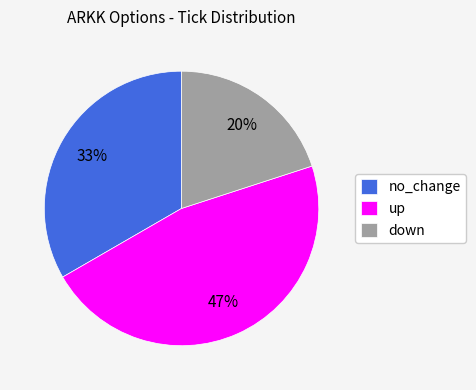

To the nearest percent, what portion does up represent?

47%